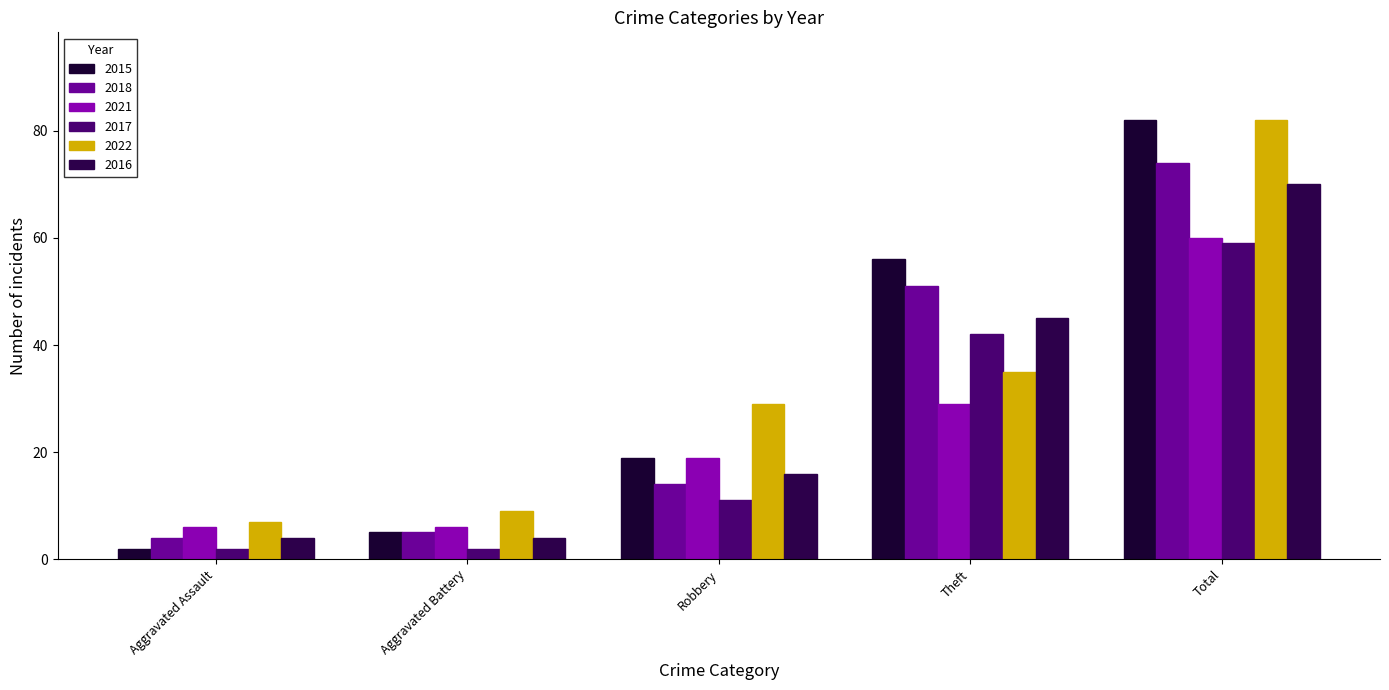

What is the value of the 2021 bar at the 2nd from the left?

6